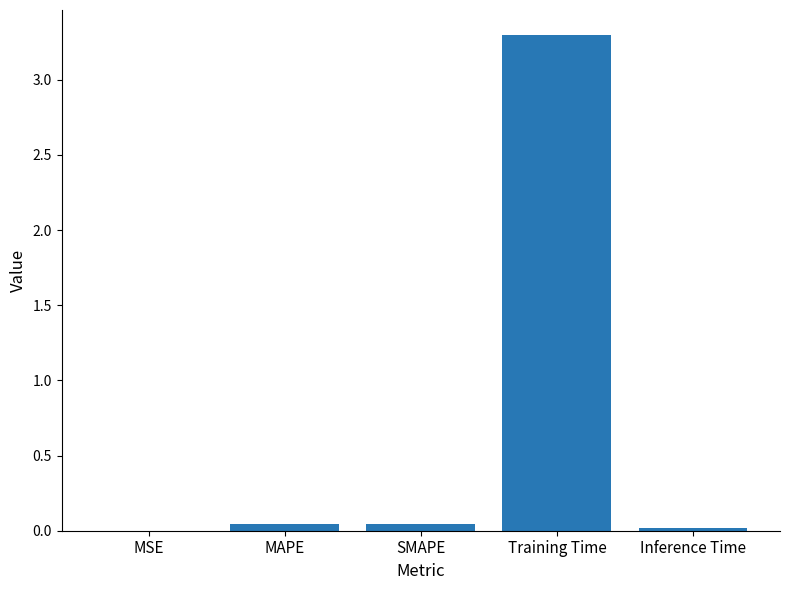

What is the approximate value at Training Time?

3.3